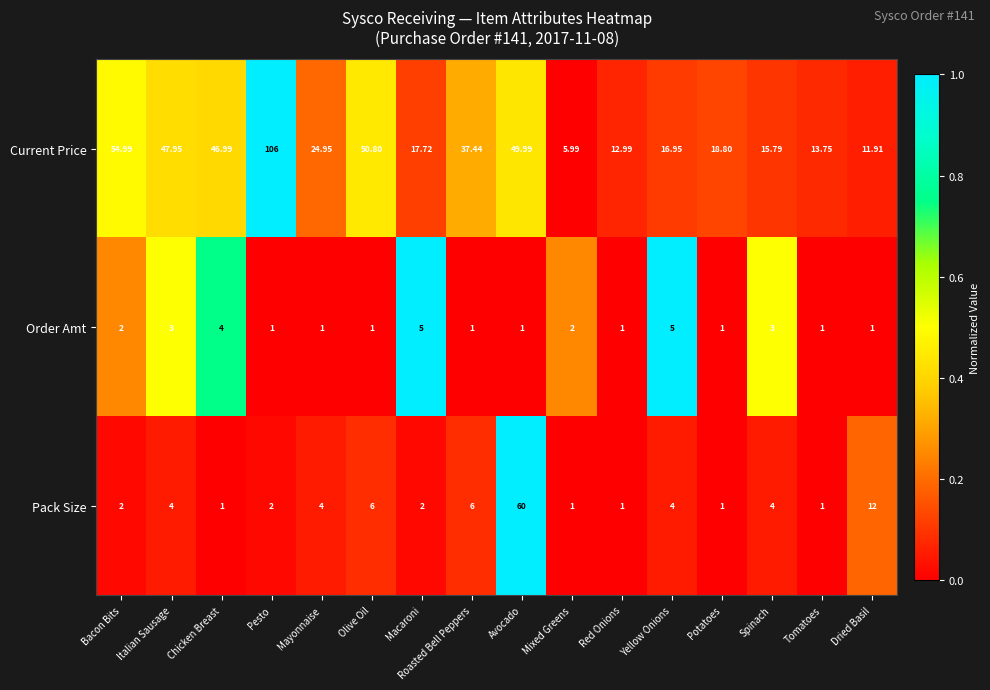

At which category is the sum across all series the highest?

Avocado